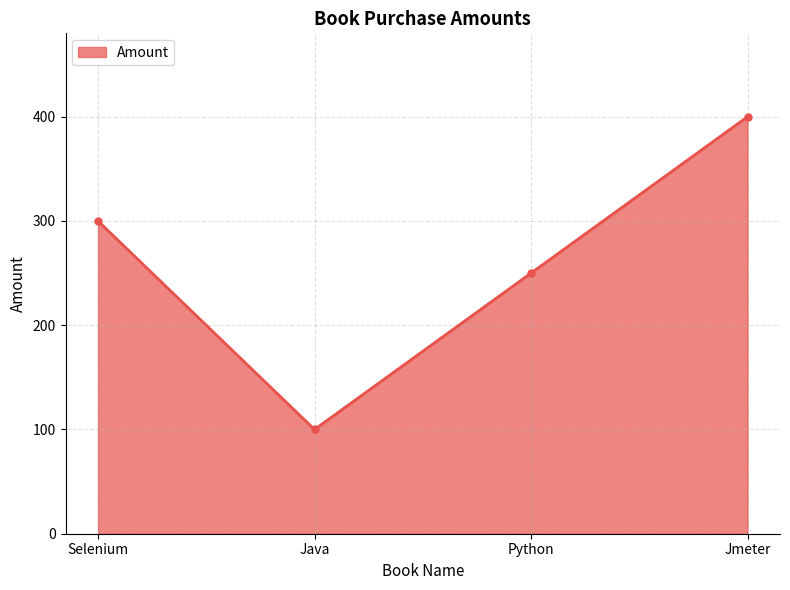

Is it true that the value at Python is 250?

True